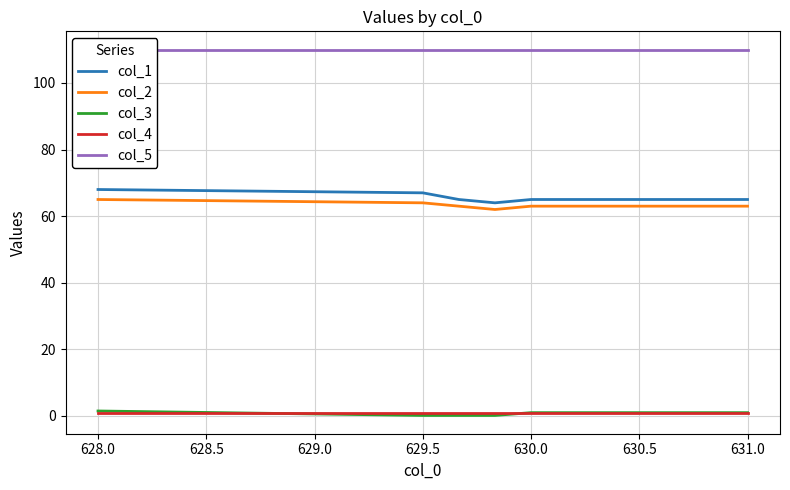

What value does the col_3 series have at 628.0?

1.5